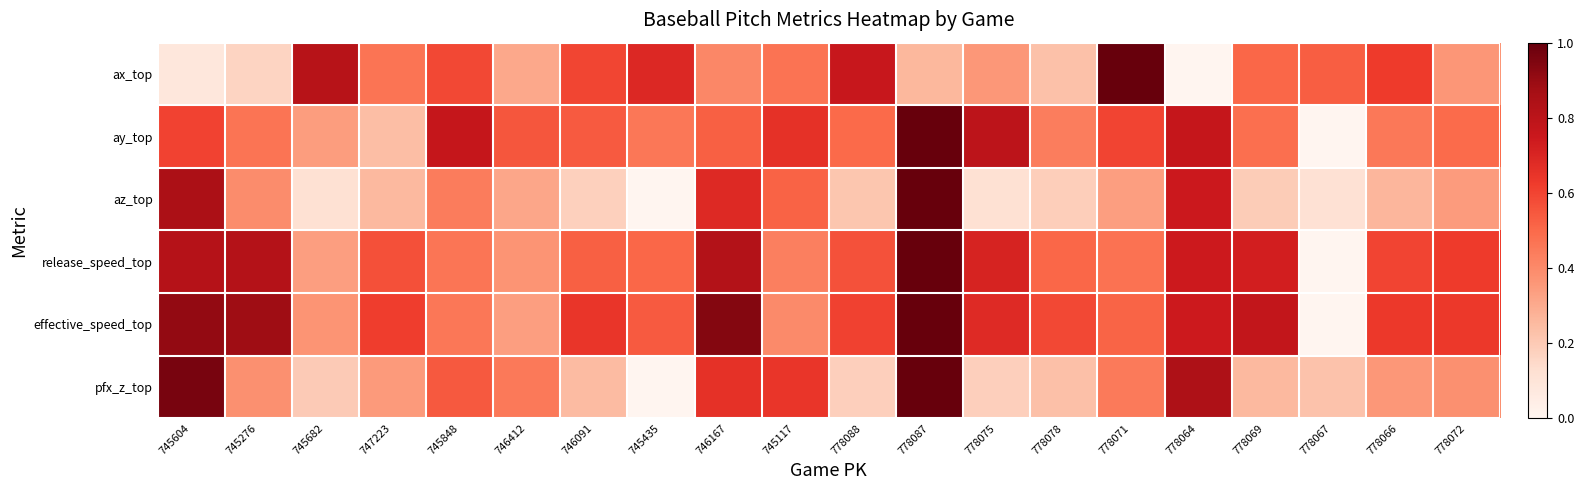

Reading left to right, extract all data points from this chart.

ax_top: 745604=0.1	745276=0.2	745682=0.8	747223=0.5	745848=0.6	746412=0.3	746091=0.6	745435=0.7	746167=0.4	745117=0.5	778088=0.8	778087=0.3	778075=0.4	778078=0.2	778071=1.0	778064=0.0	778069=0.5	778067=0.5	778066=0.6	778072=0.4
ay_top: 745604=0.6	745276=0.5	745682=0.3	747223=0.2	745848=0.8	746412=0.6	746091=0.5	745435=0.5	746167=0.5	745117=0.7	778088=0.5	778087=1.0	778075=0.8	778078=0.4	778071=0.6	778064=0.8	778069=0.5	778067=0.0	778066=0.5	778072=0.5
az_top: 745604=0.8	745276=0.4	745682=0.1	747223=0.3	745848=0.4	746412=0.3	746091=0.2	745435=0.0	746167=0.7	745117=0.5	778088=0.2	778087=1.0	778075=0.1	778078=0.2	778071=0.3	778064=0.7	778069=0.2	778067=0.1	778066=0.3	778072=0.3
release_speed_top: 745604=0.8	745276=0.8	745682=0.3	747223=0.6	745848=0.5	746412=0.4	746091=0.5	745435=0.5	746167=0.8	745117=0.4	778088=0.6	778087=1.0	778075=0.7	778078=0.5	778071=0.5	778064=0.7	778069=0.7	778067=0.0	778066=0.6	778072=0.6
effective_speed_top: 745604=0.9	745276=0.9	745682=0.4	747223=0.6	745848=0.5	746412=0.3	746091=0.6	745435=0.5	746167=0.9	745117=0.4	778088=0.6	778087=1.0	778075=0.7	778078=0.6	778071=0.5	778064=0.7	778069=0.8	778067=0.0	778066=0.6	778072=0.6
pfx_z_top: 745604=1.0	745276=0.4	745682=0.2	747223=0.4	745848=0.5	746412=0.5	746091=0.2	745435=0.0	746167=0.7	745117=0.6	778088=0.2	778087=1.0	778075=0.2	778078=0.2	778071=0.4	778064=0.8	778069=0.3	778067=0.2	778066=0.4	778072=0.4